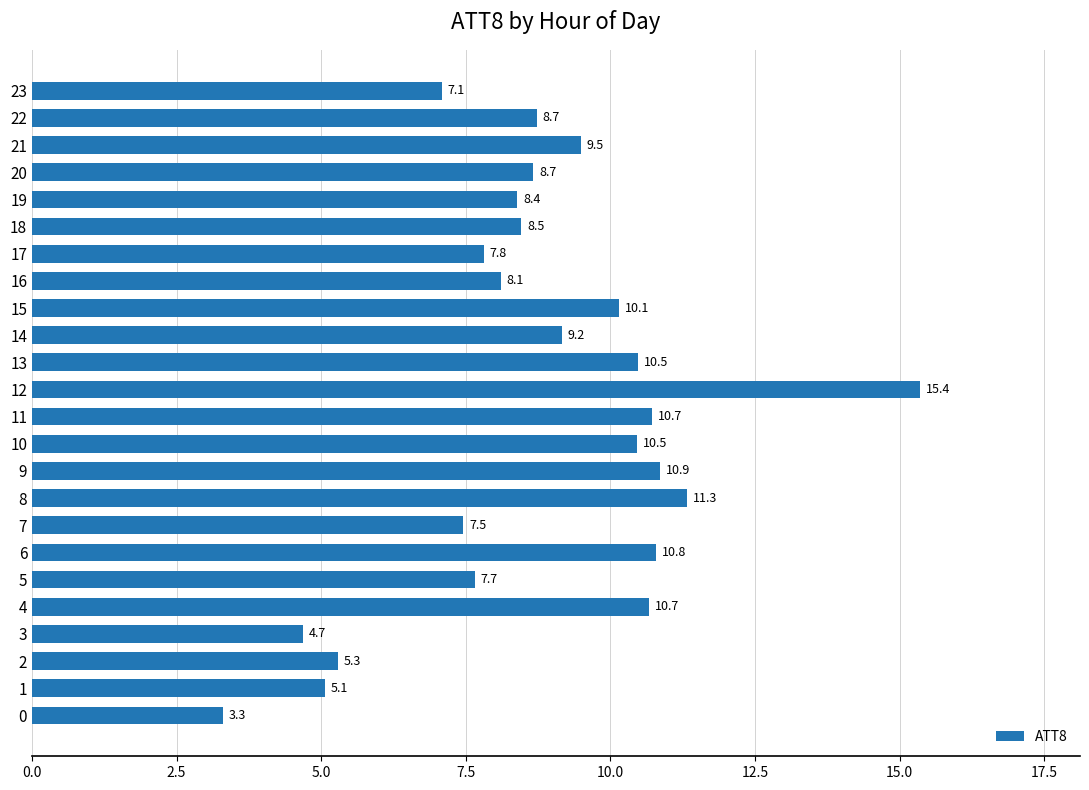

What is the ratio of the value at 4 to the value at 5?

1.4